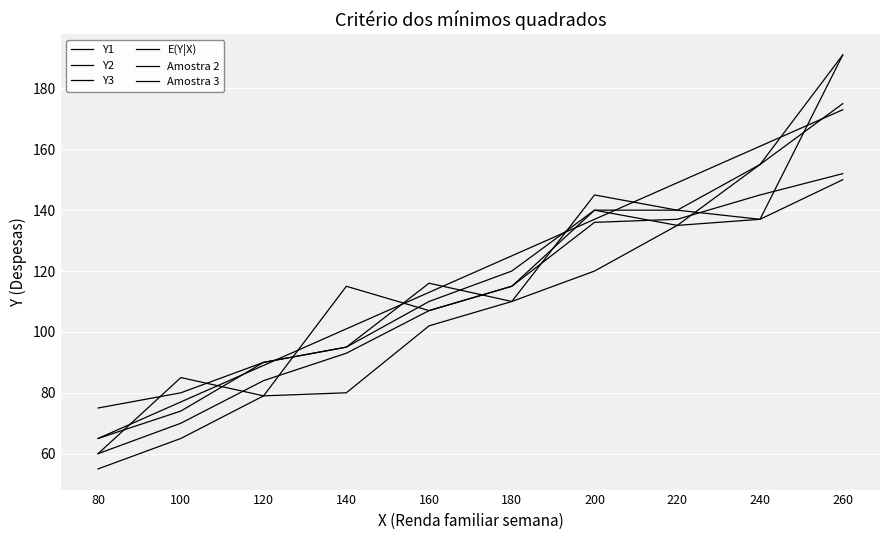

Which series has the largest total across all categories?

E(Y|X)